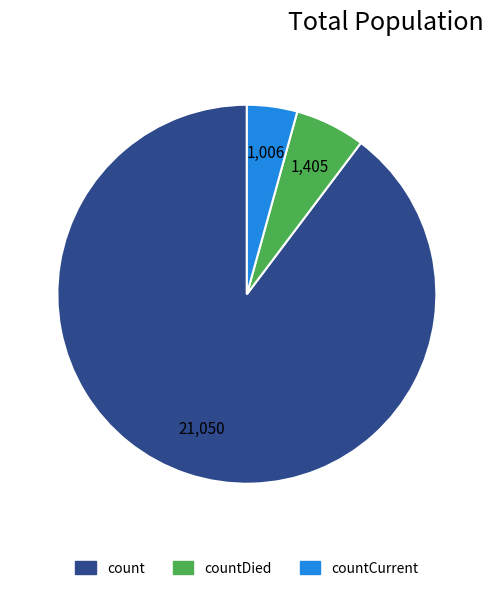

Rank the categories by value from lowest to highest.

countCurrent, countDied, count